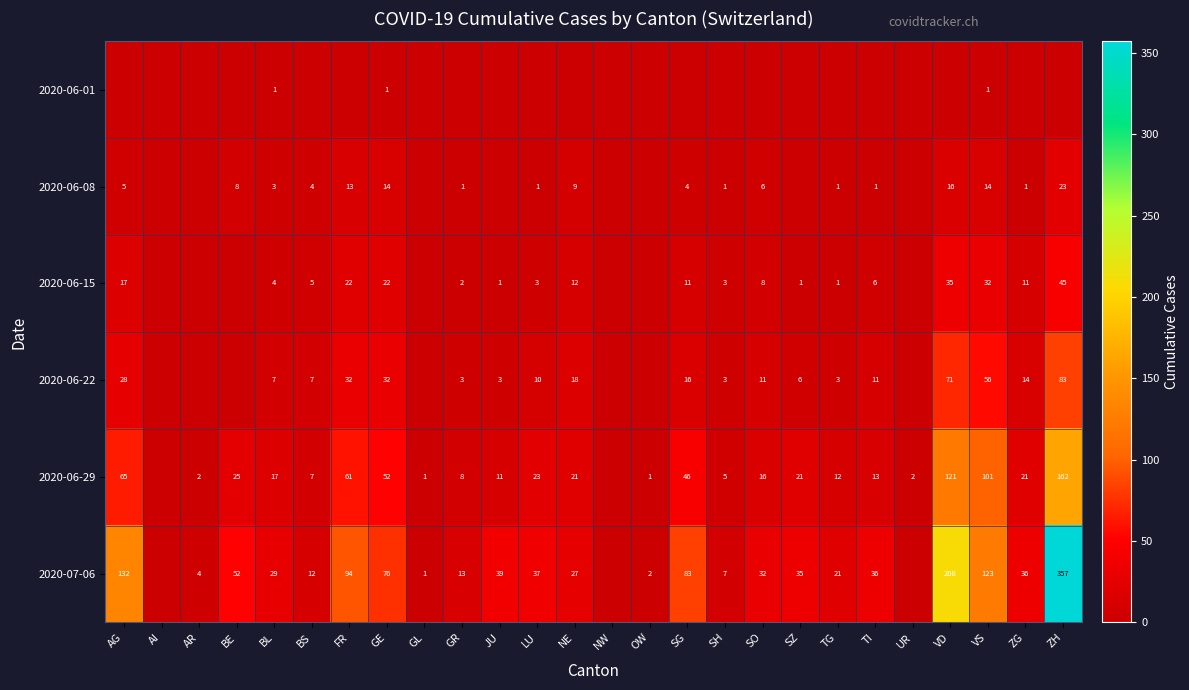

Is it true that 2020-06-22 equals 99 at VD?

False